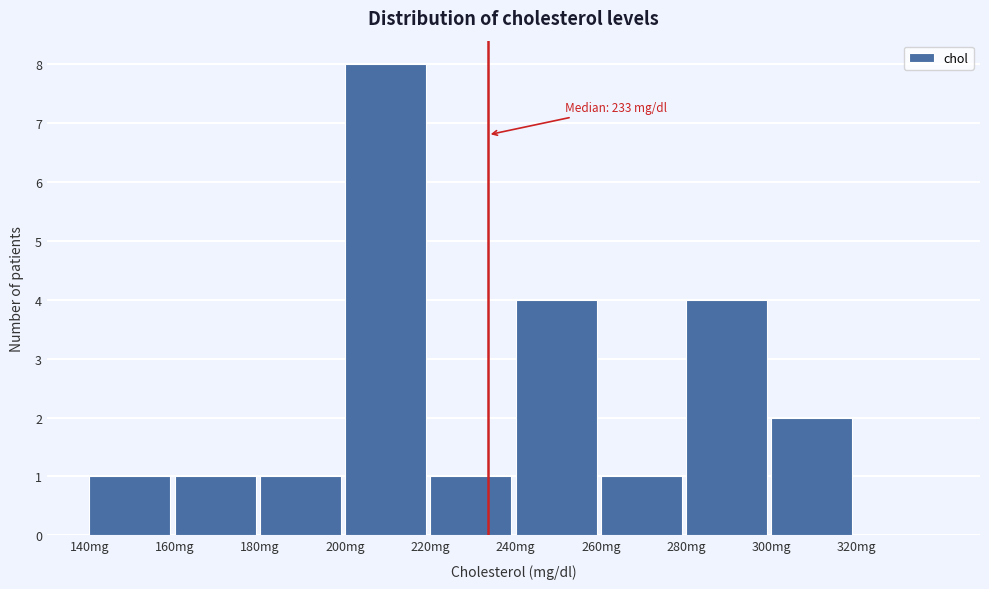

Which range on the x-axis has the tallest bar?

200 to 220